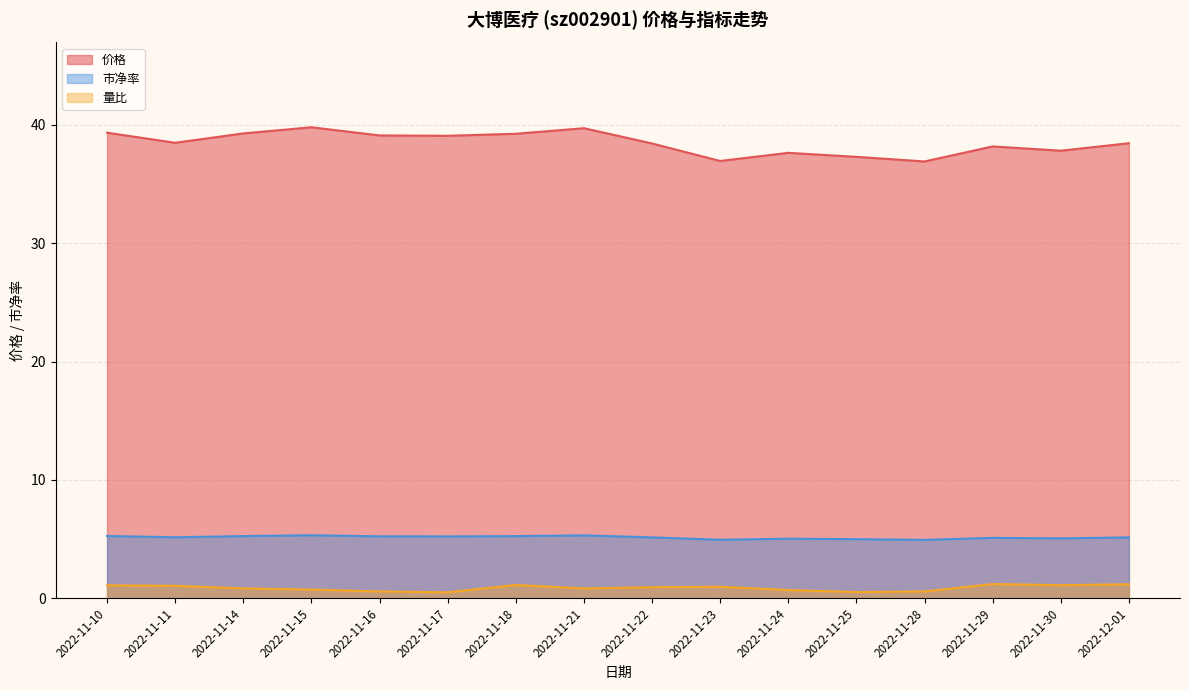

List the labels in order of 价格 value, smallest first.

2022-11-28, 2022-11-23, 2022-11-25, 2022-11-24, 2022-11-30, 2022-11-29, 2022-11-22, 2022-12-01, 2022-11-11, 2022-11-17, 2022-11-16, 2022-11-18, 2022-11-14, 2022-11-10, 2022-11-21, 2022-11-15